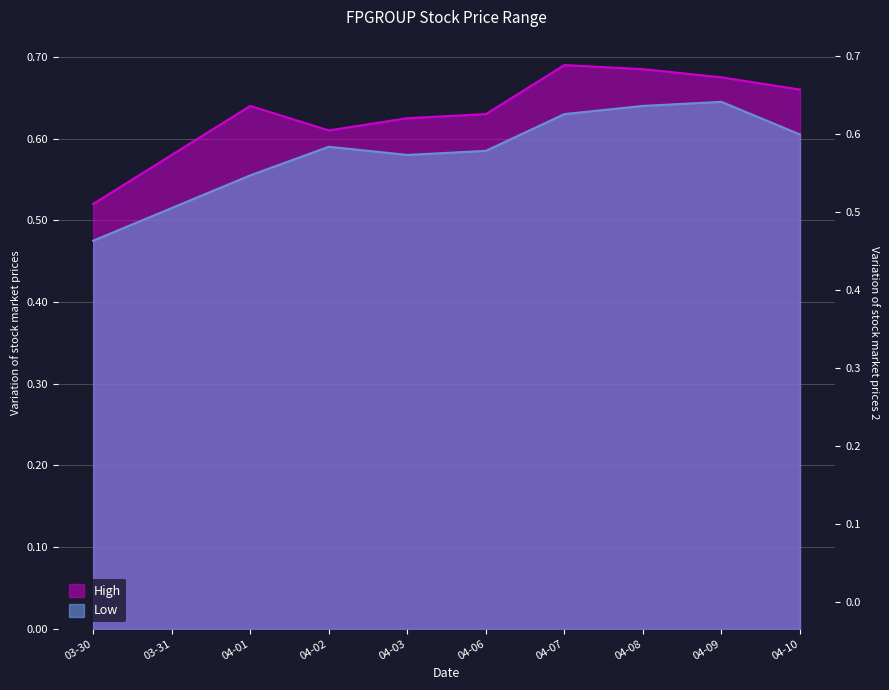

Reading left to right, what are all the values shown in this chart?

High: 0.5	0.6	0.6	0.6	0.6	0.6	0.7	0.7	0.7	0.7
Low: 0.5	0.5	0.6	0.6	0.6	0.6	0.6	0.6	0.6	0.6